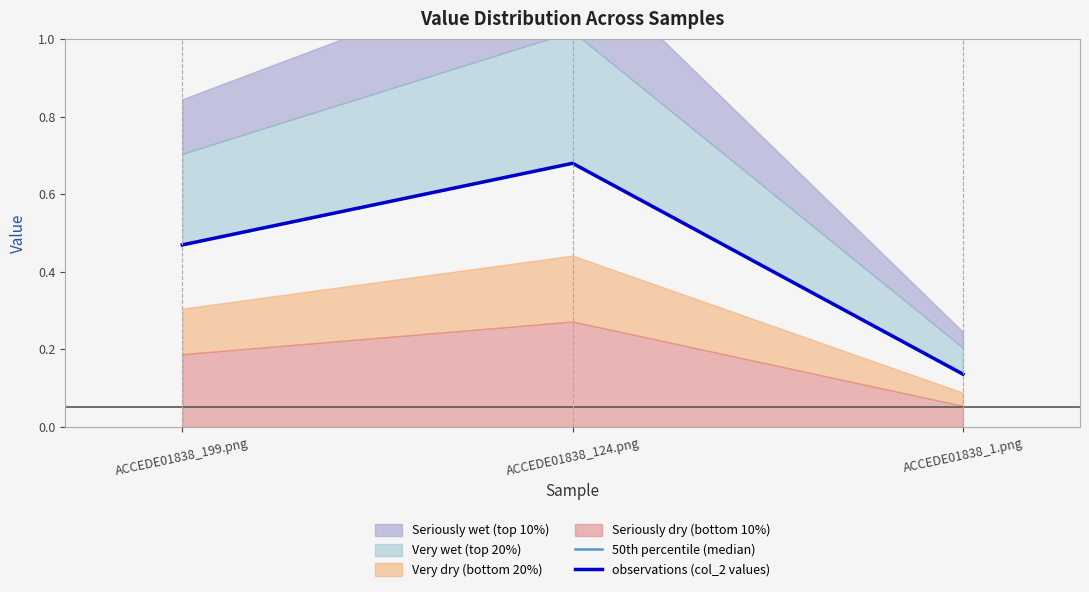

What is the greatest value displayed?

0.7